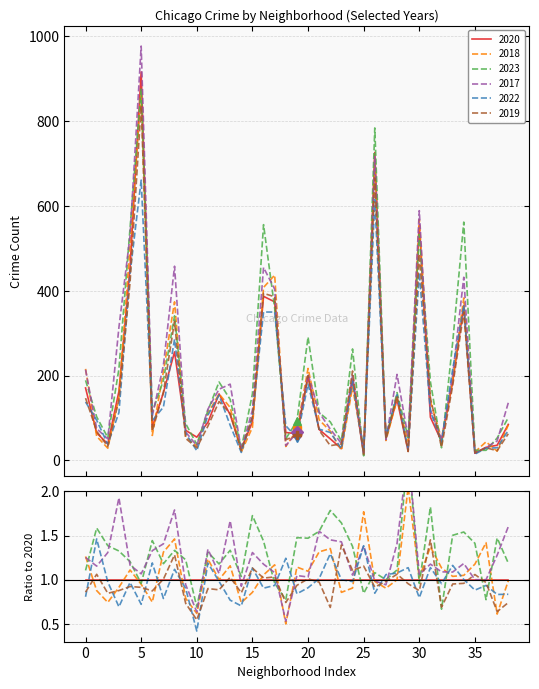

True or false: 2017 has a value of 51 at Gage Park.

False